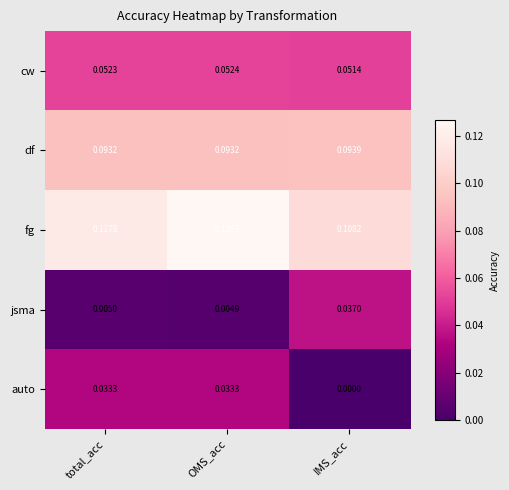

List the series in order of their peak value, lowest first.

auto, jsma, cw, df, fg